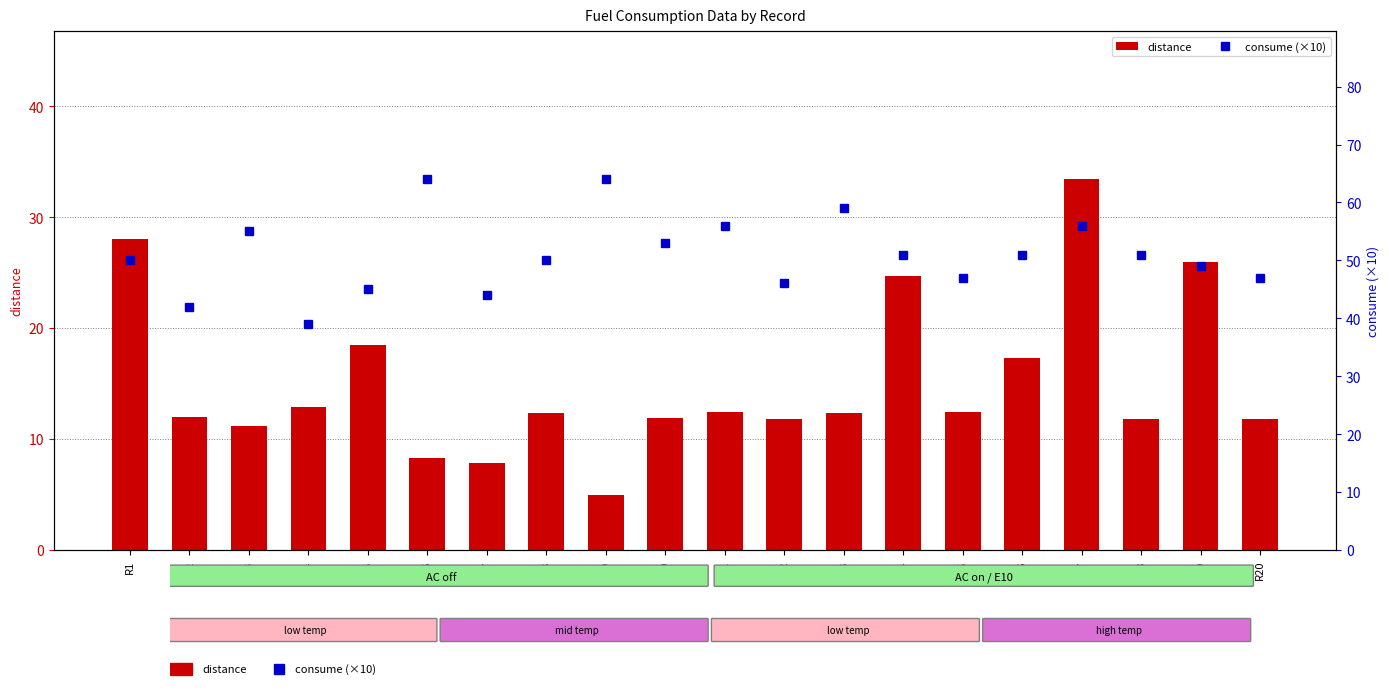

Rank the series by their average value, from lowest to highest.

distance, consume (×10)